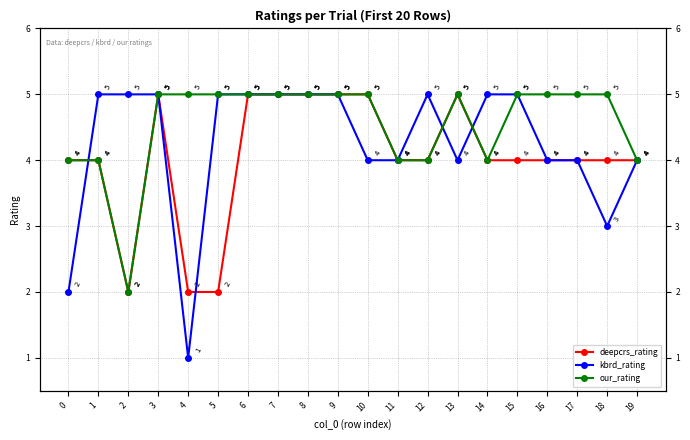

Which series has the largest range (max minus min)?

kbrd_rating